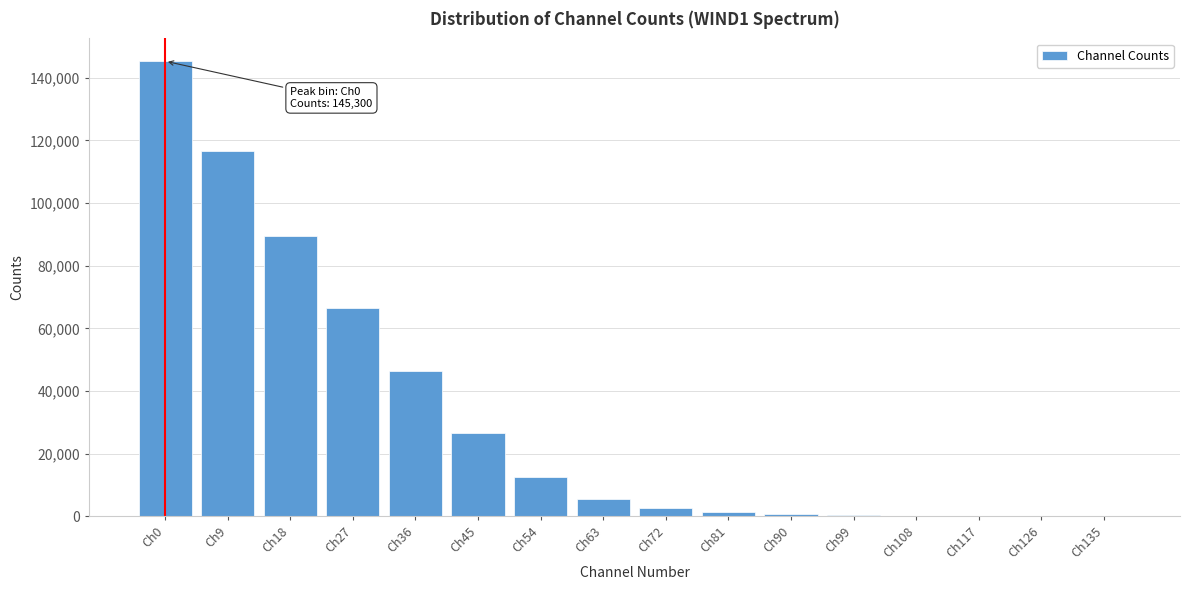

Which category has the highest value across all series?

Ch0